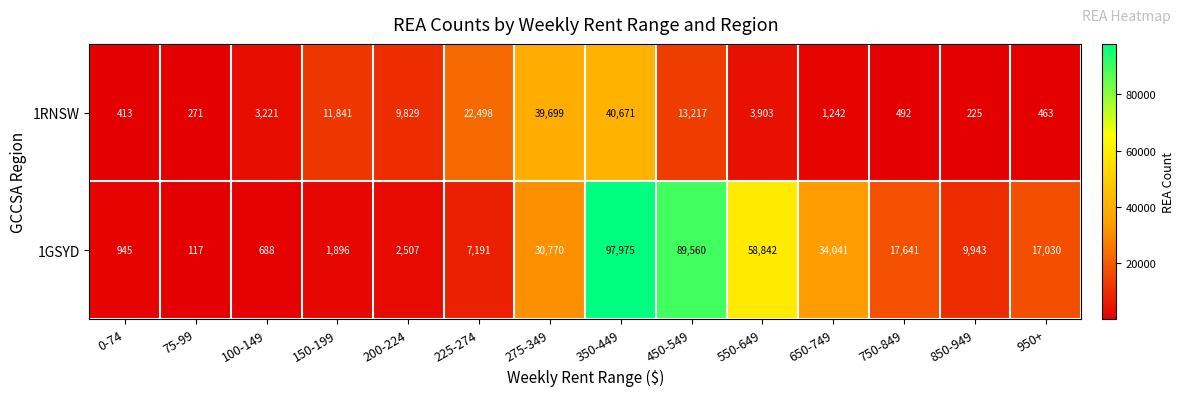

How many data points does each series have?

14